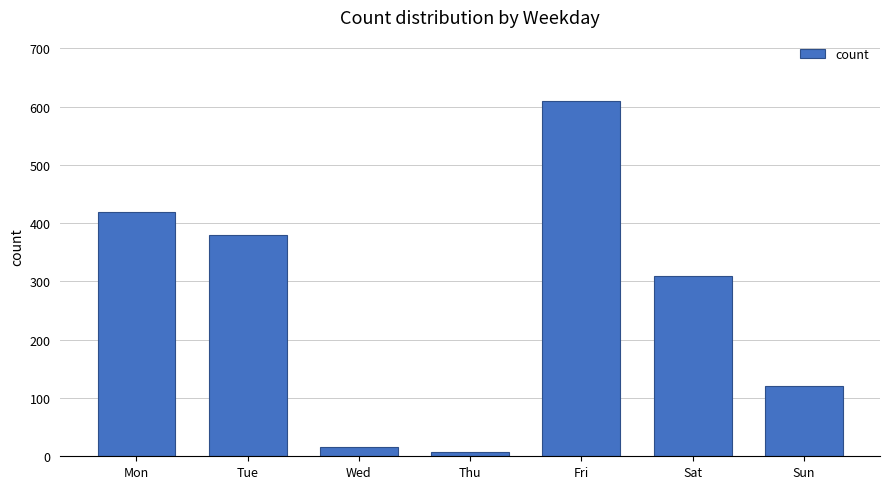

True or false: the data shows 510 at Tue.

False